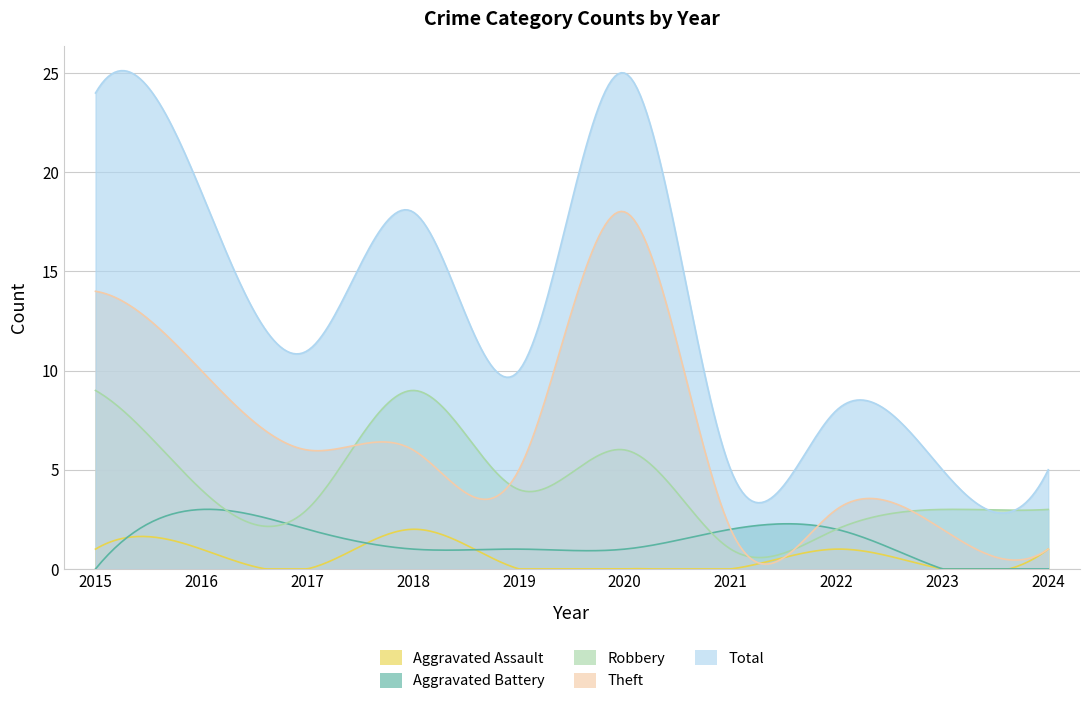

Is the value of Robbery at 2021 greater than the value of Theft at 2015?

No